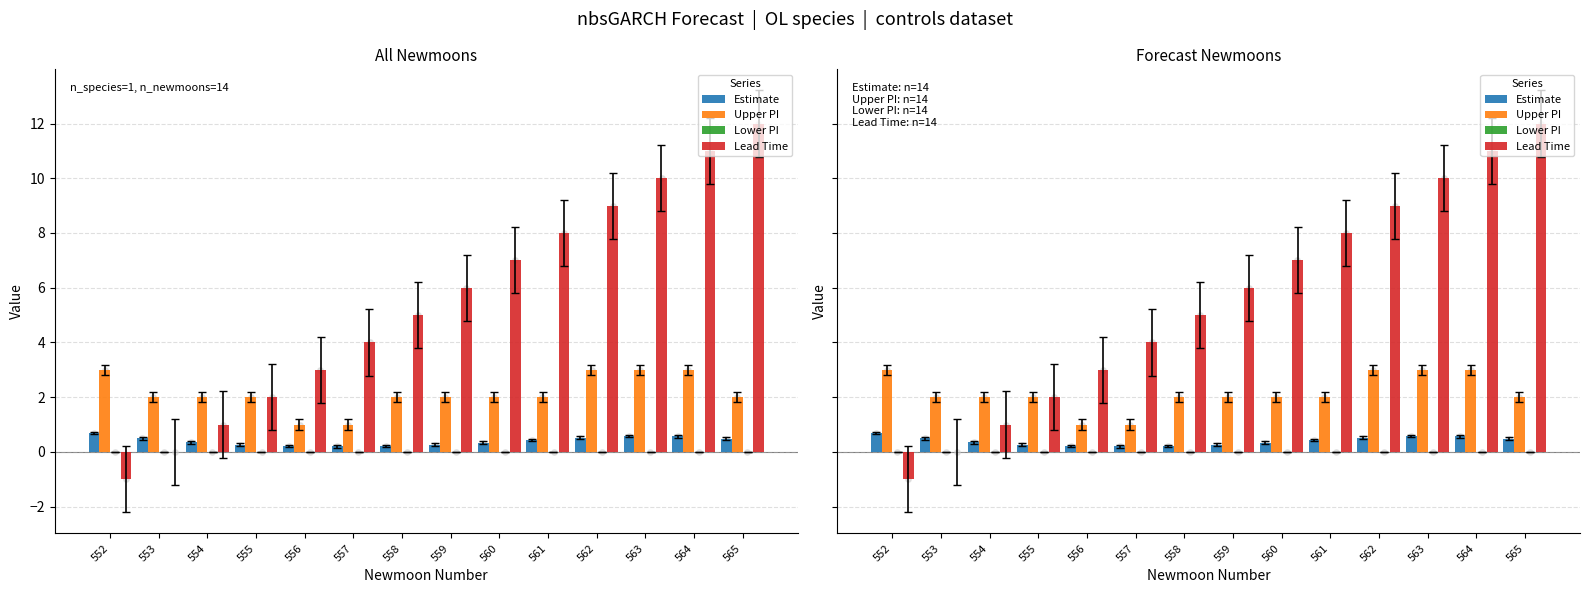

Which series has the largest total across all categories?

Lead Time